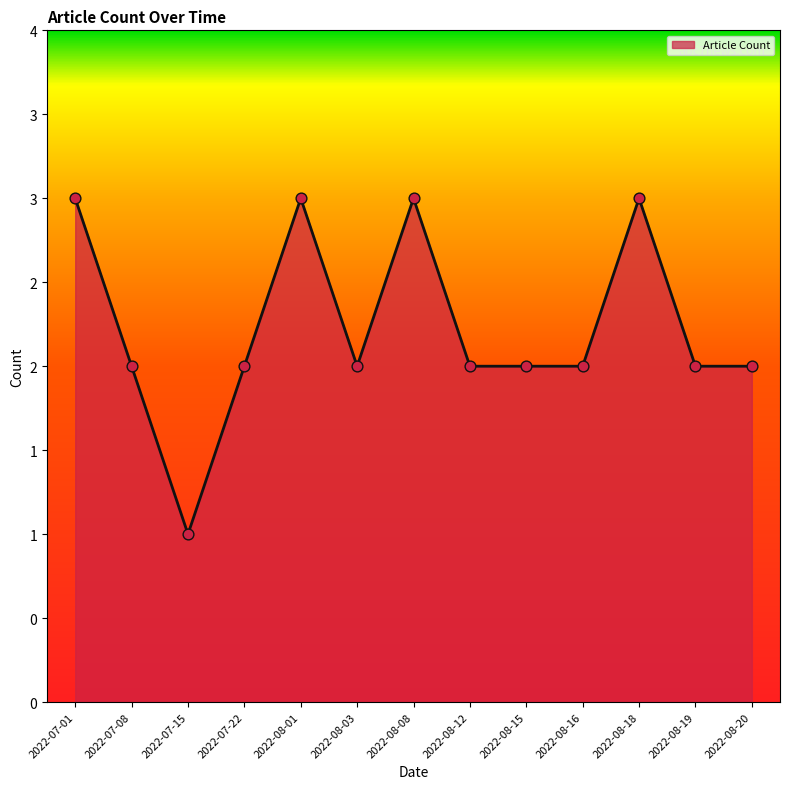

What is the ratio of the value at 2022-08-16 to the value at 2022-08-15?

1.0